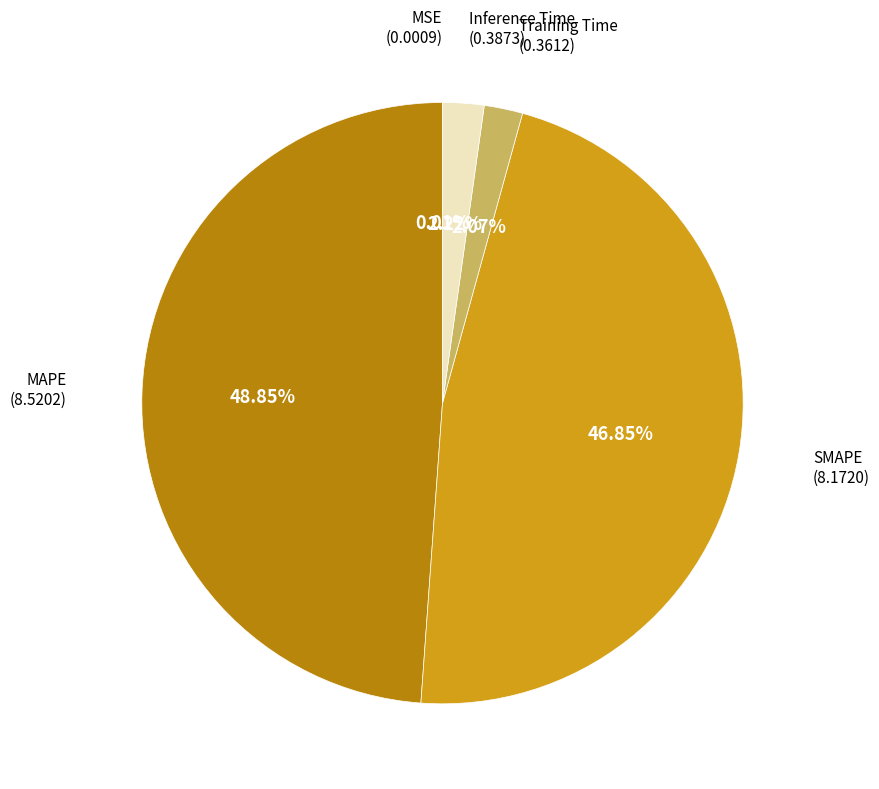

To the nearest percent, what is the average slice percentage?

20%